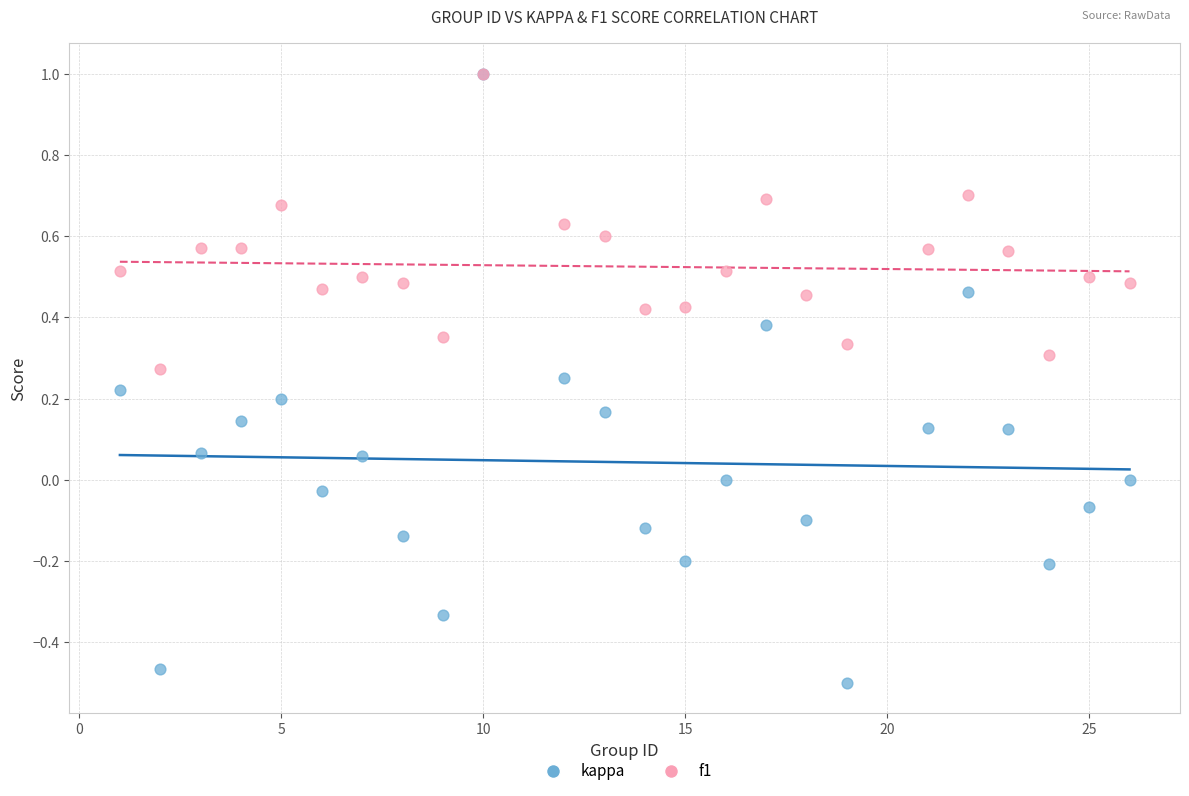

What are all the series names shown in the legend?

kappa, f1